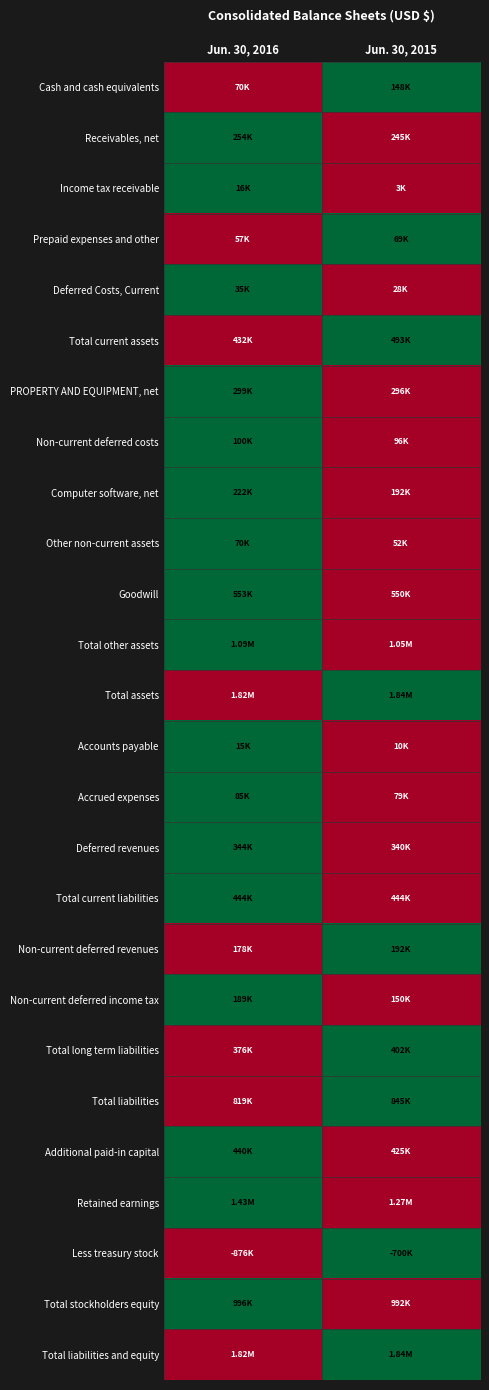

At how many categories does at least one series exceed 0?

2